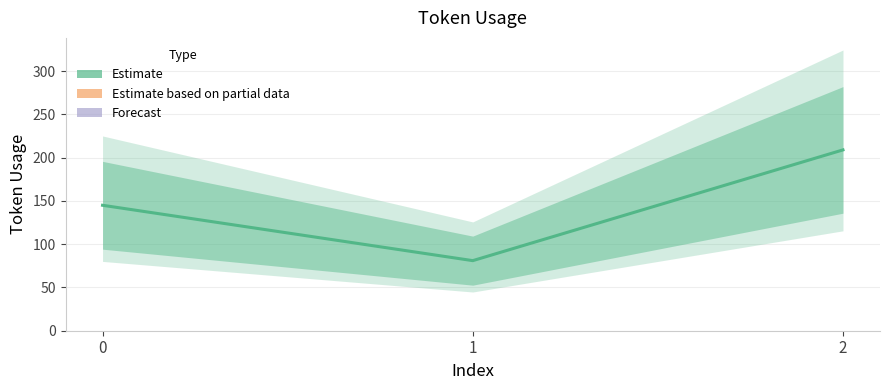

How many distinct data groups are displayed?

1